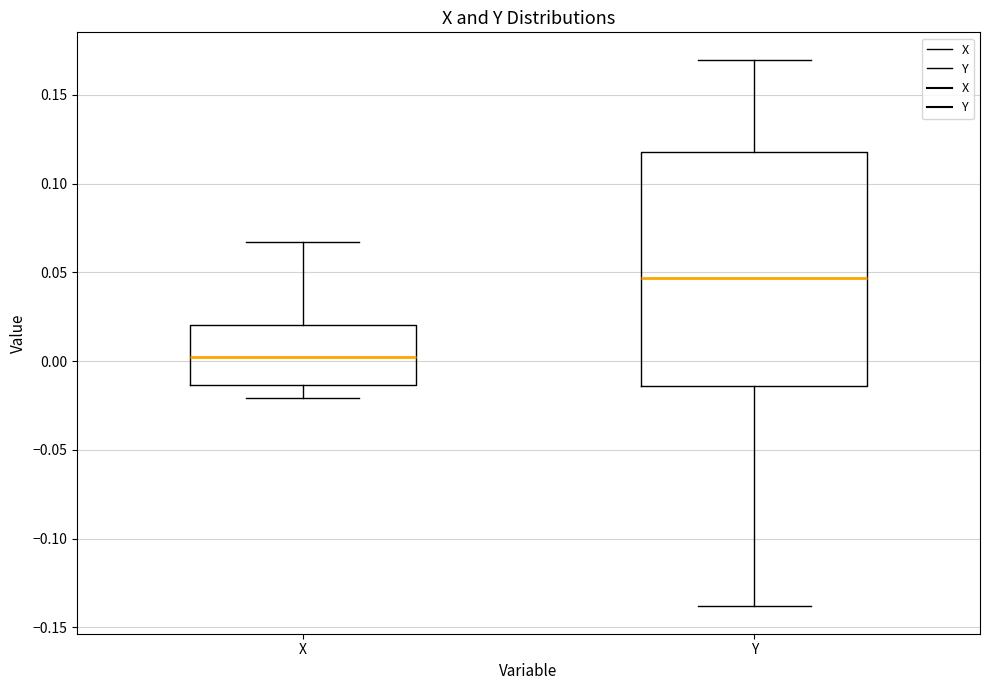

Which box has the highest median line?

Y